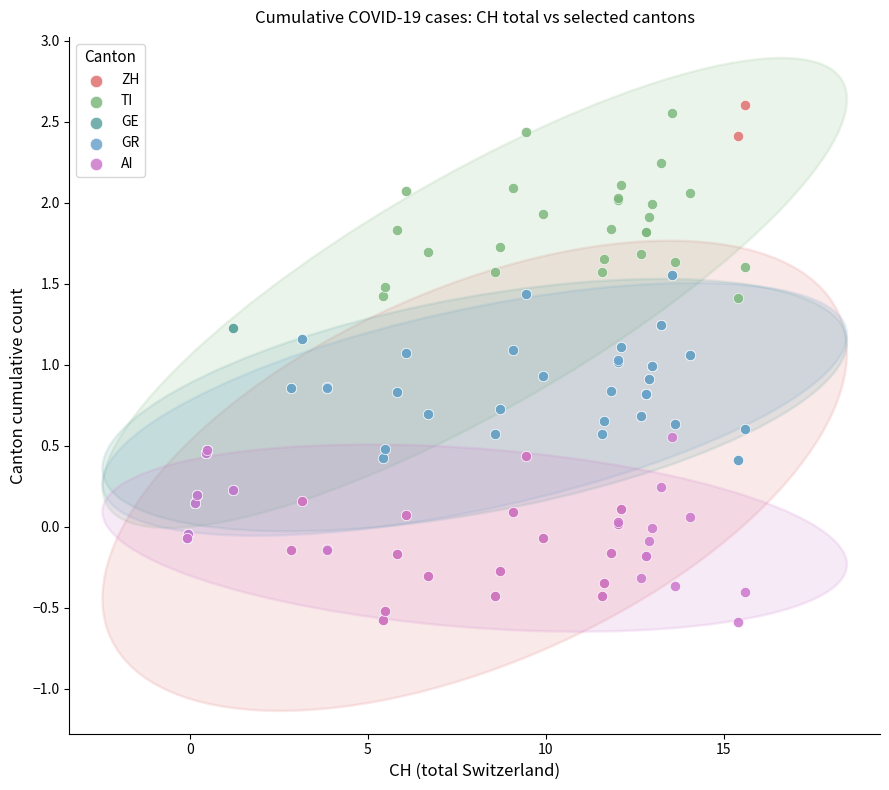

What are all the series names shown in the legend?

ZH, TI, GE, GR, AI